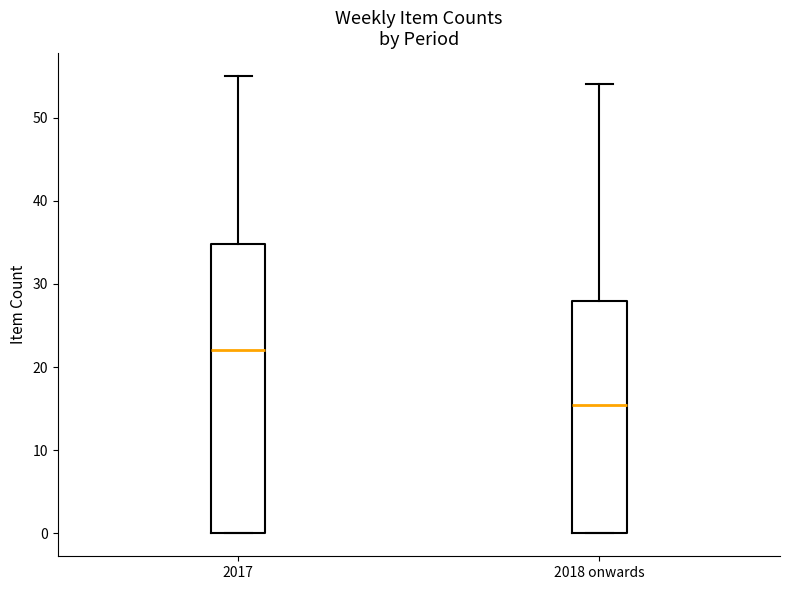

Which box is the tallest, from its lower edge to its upper edge?

2017